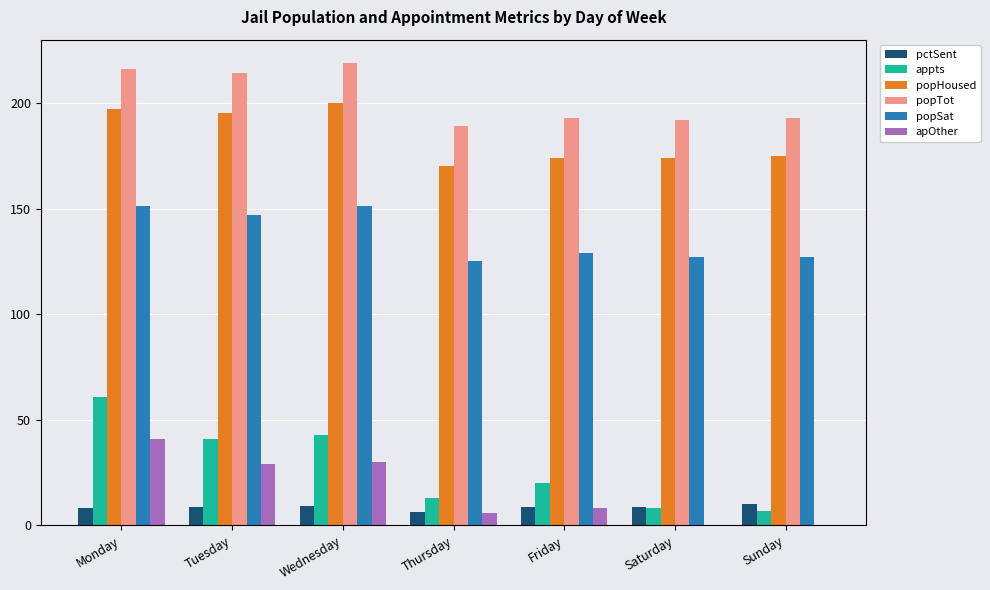

What is the highest value of the pctSent series?

10.3